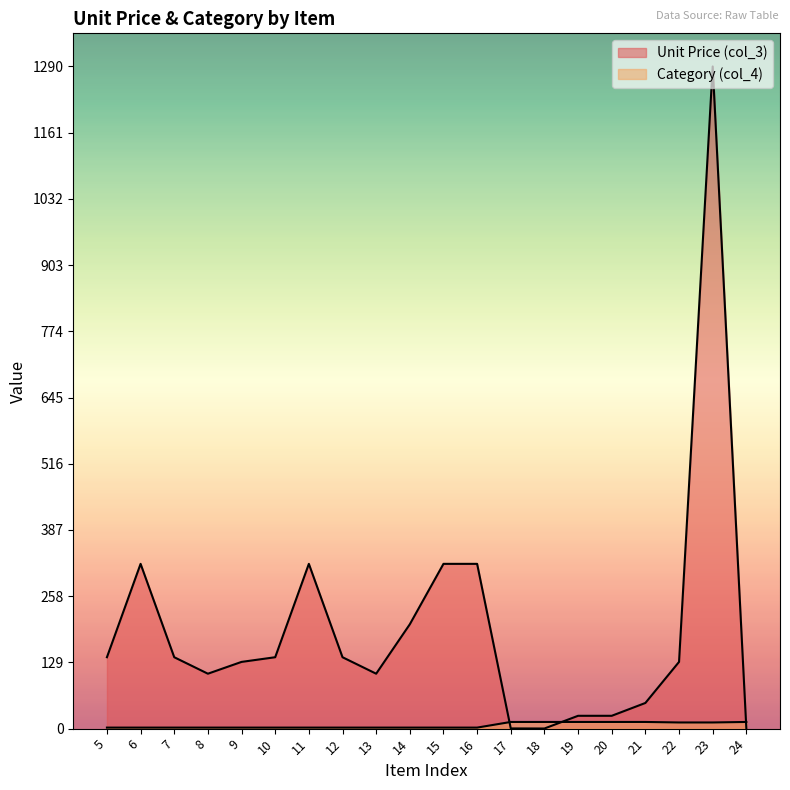

Reading right to left, what are all the values shown in this chart?

Unit Price (col_3): 24=0.4	23=1290.0	22=130.0	21=50.0	20=25.0	19=25.0	18=0.2	17=0.4	16=321.0	15=321.0	14=203.3	13=107.0	12=139.1	11=321.0	10=139.1	9=130.0	8=107.0	7=139.1	6=321.0	5=139.1
Category (col_4): 24=13.0	23=12.0	22=12.0	21=13.0	20=13.0	19=13.0	18=13.0	17=13.0	16=2.0	15=2.0	14=2.0	13=2.0	12=2.0	11=2.0	10=2.0	9=2.0	8=2.0	7=2.0	6=2.0	5=2.0